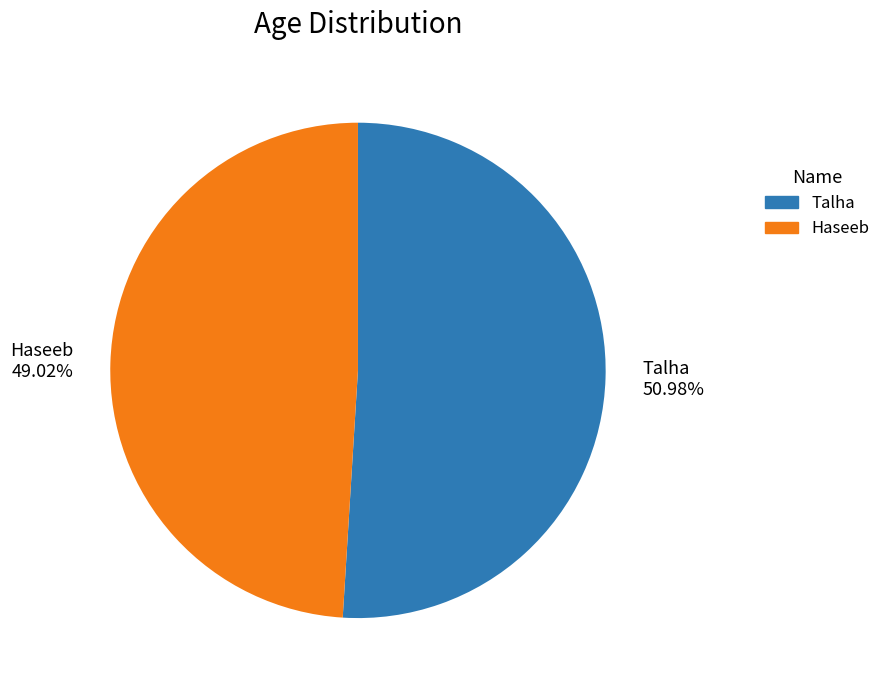

Rank the categories by value from highest to lowest.

Talha, Haseeb